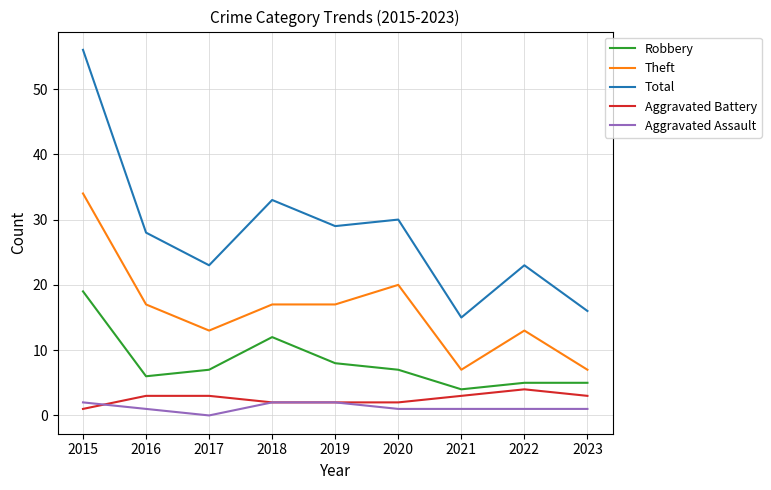

Reading left to right, transcribe all the data shown in this chart.

Robbery: 19	6	7	12	8	7	4	5	5
Theft: 34	17	13	17	17	20	7	13	7
Total: 56	28	23	33	29	30	15	23	16
Aggravated Battery: 1	3	3	2	2	2	3	4	3
Aggravated Assault: 2	1	0	2	2	1	1	1	1